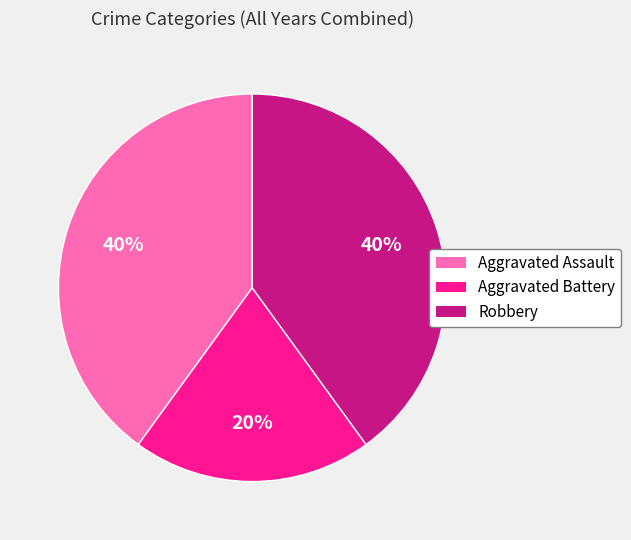

To the nearest percent, what is the combined percentage of Robbery and Aggravated Assault?

80%